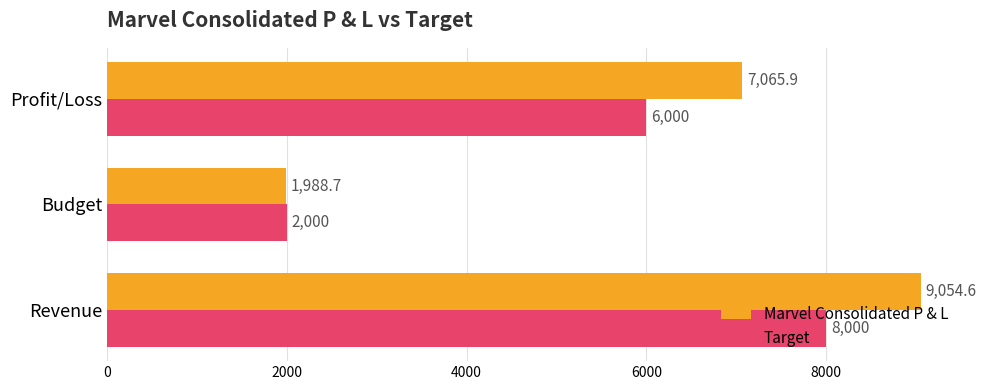

What is the difference between the maximum and minimum values in the Marvel Consolidated P & L series?

7065.9